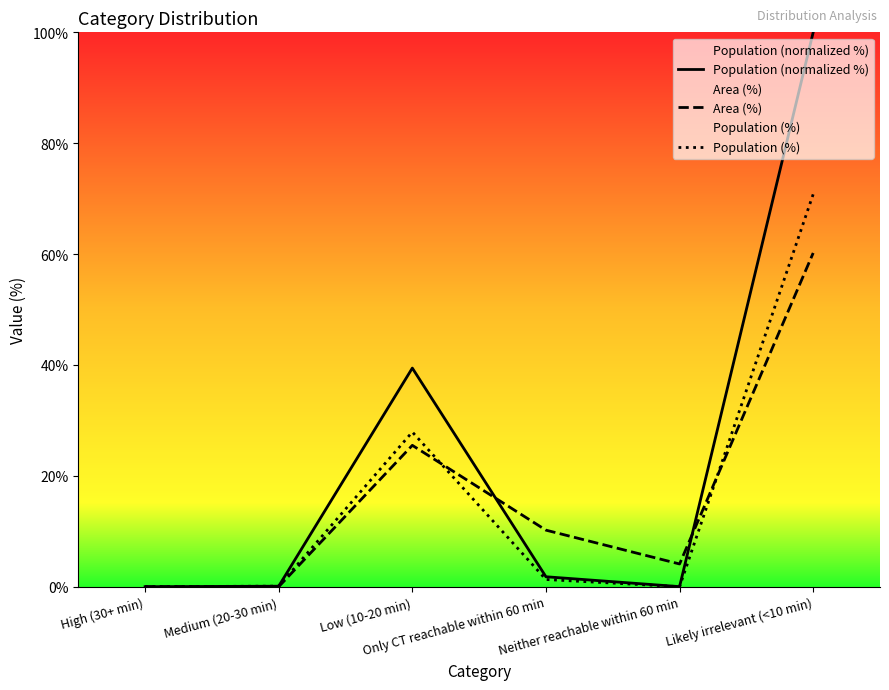

How many categories are shown in the chart?

6